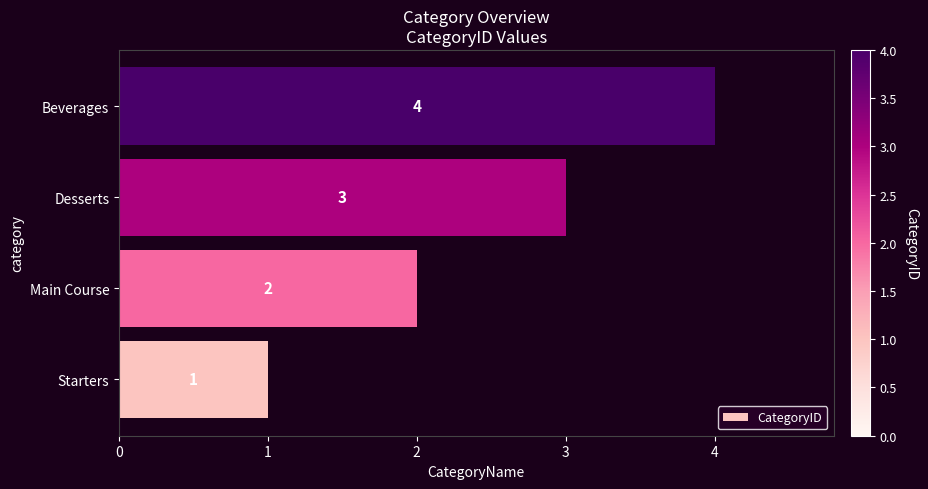

The value at Desserts is 3. True or false?

True